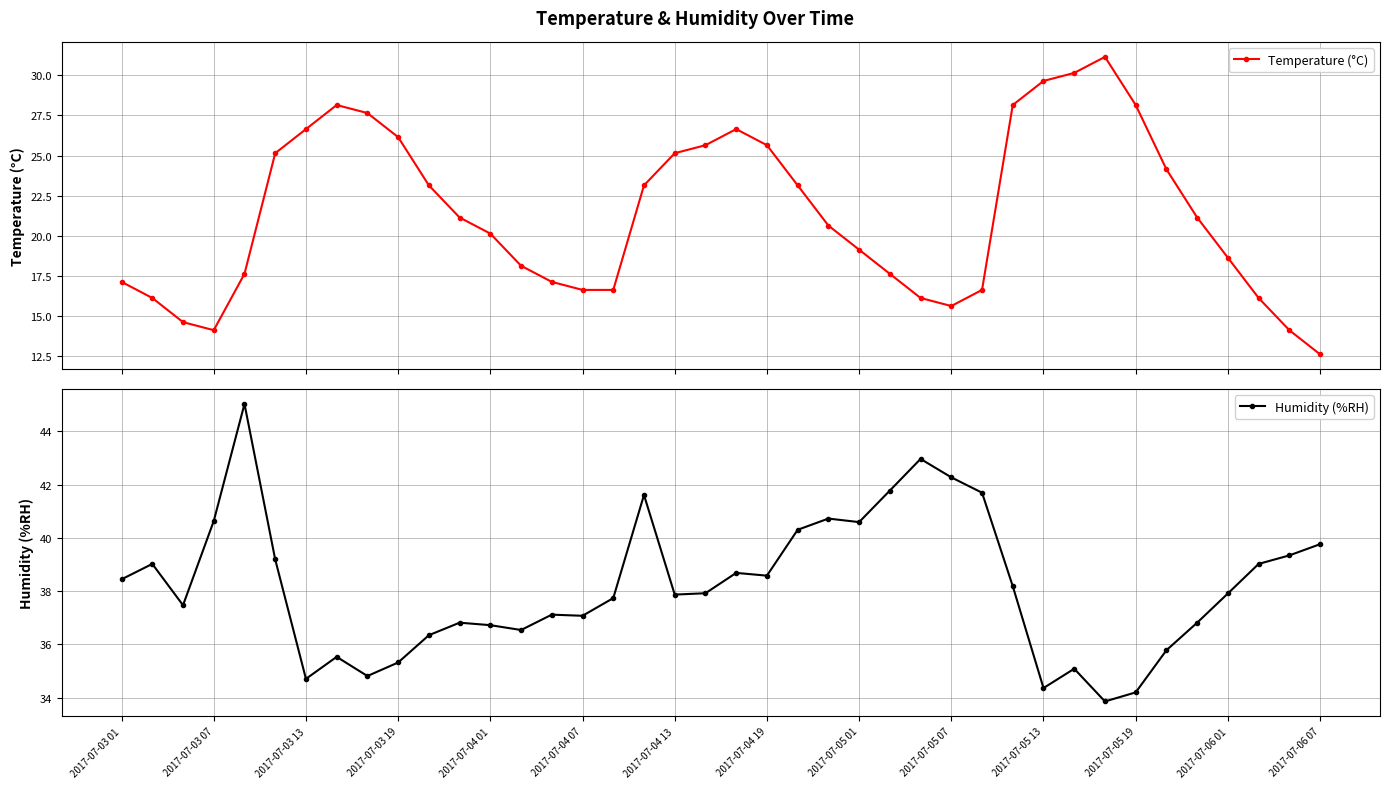

True or false: Humidity (%RH) and Temperature (°C) cross at least once.

False